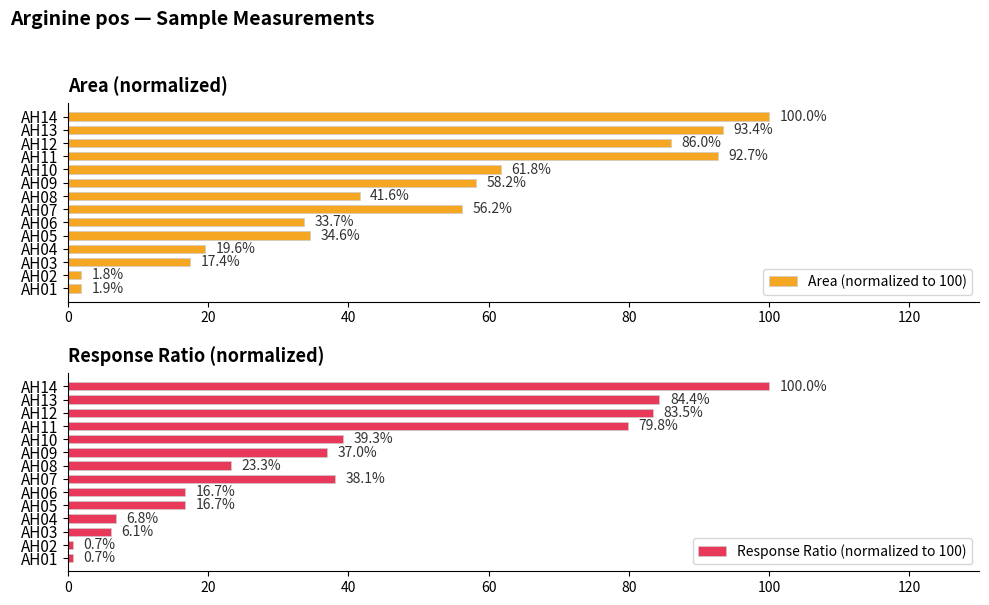

What is the approximate value of Area (normalized to 100) at AH04?

19.6